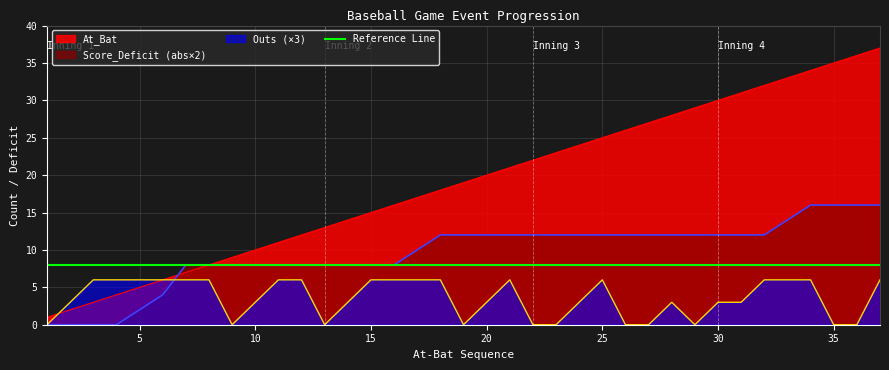

What is the sum of the Score_Deficit values at 9 and 26?

20